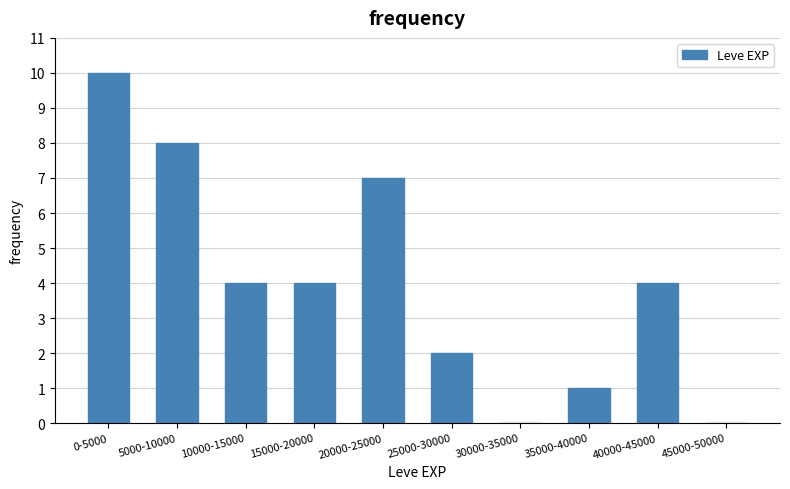

Is it true that the value at 10000-15000 is 2?

False